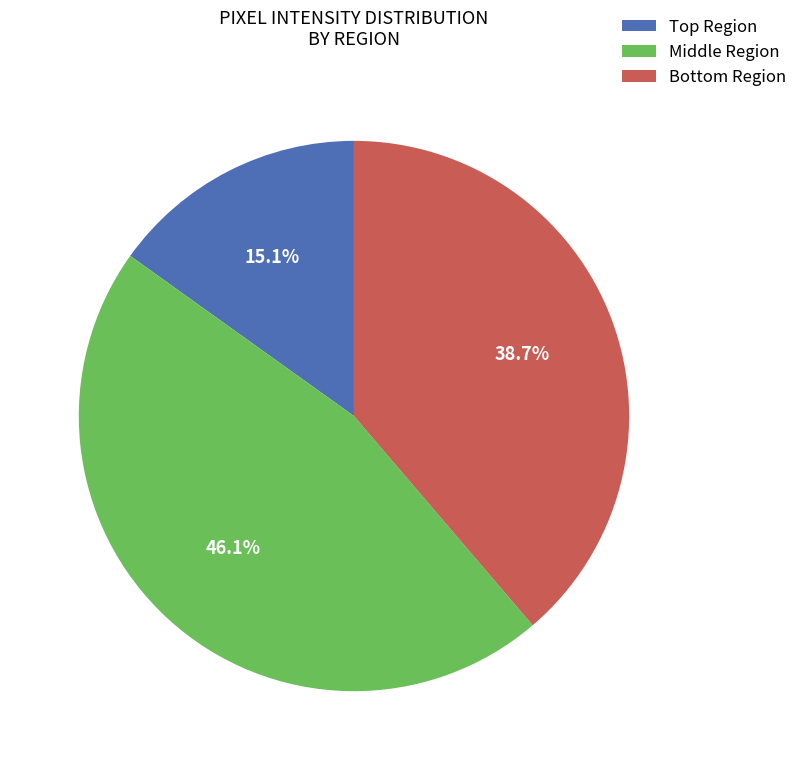

How much of the chart is everything except Middle Region?

53.9%